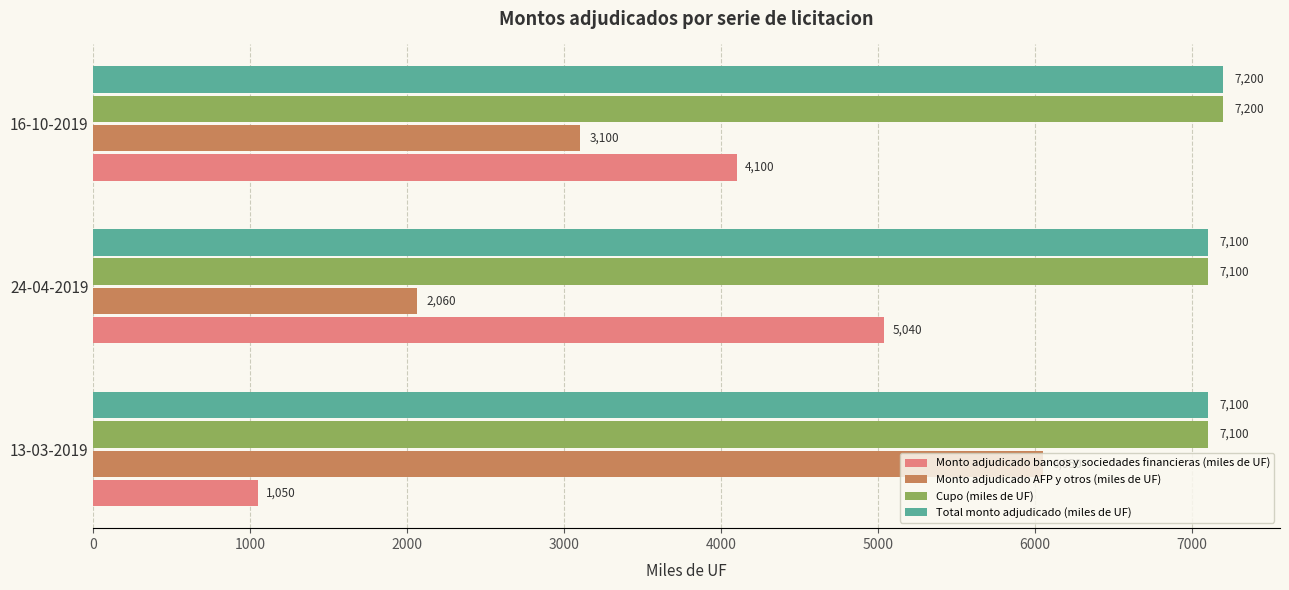

What is the sum of all Cupo (miles de UF) values?

21400